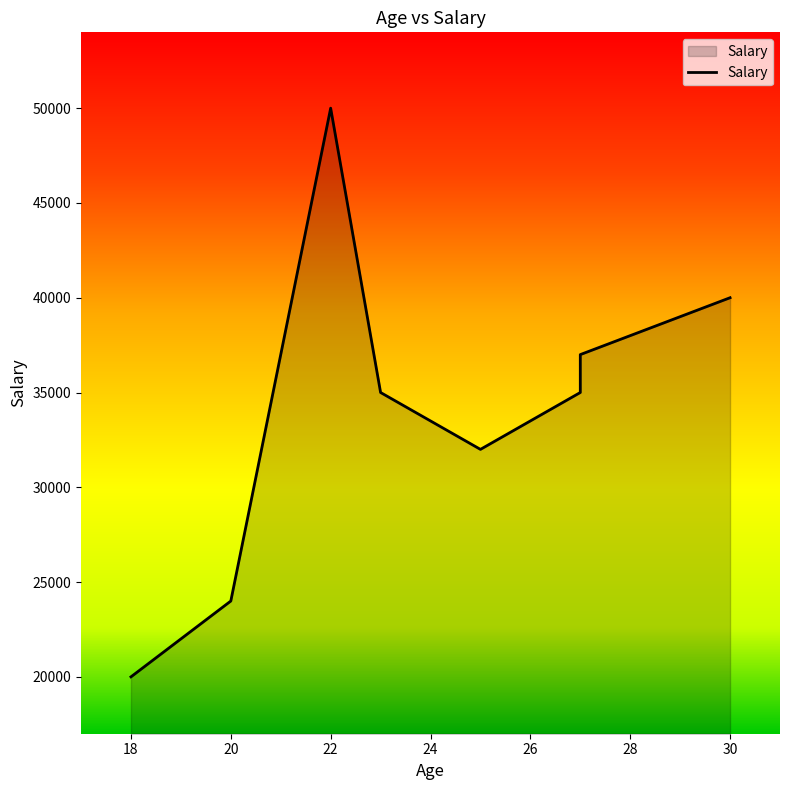

What is the difference between the values at 22 and 27?

13000